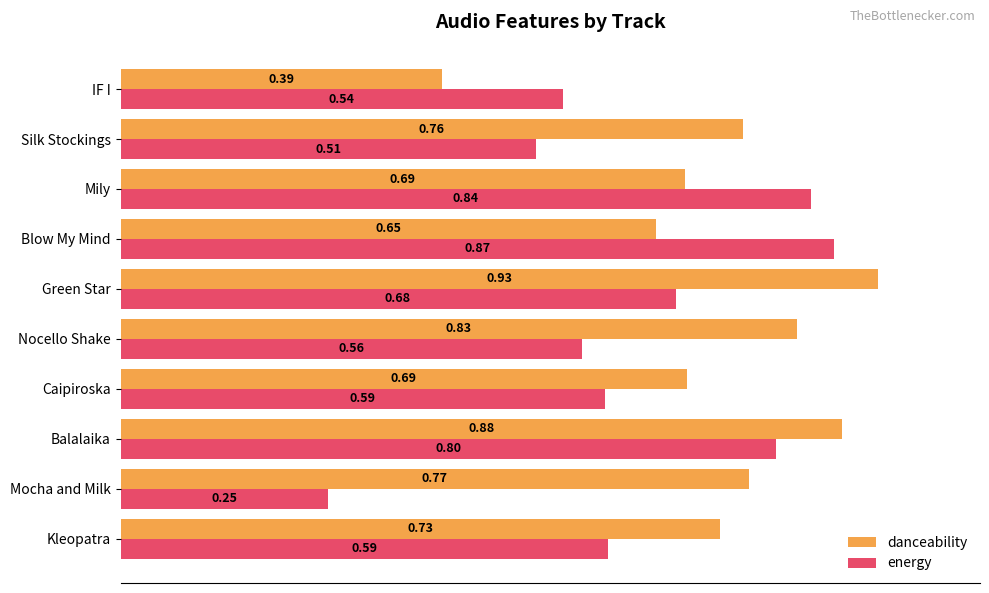

At how many categories does at least one series exceed 0?

10